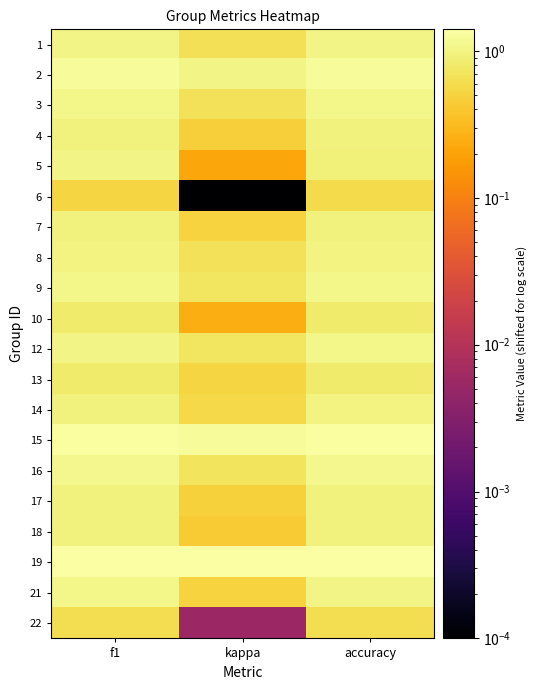

Reading left to right, list all the values displayed in this chart.

1: f1=1.0	kappa=0.7	accuracy=1.0
2: f1=1.2	kappa=1.0	accuracy=1.2
3: f1=1.1	kappa=0.7	accuracy=1.1
4: f1=0.9	kappa=0.5	accuracy=0.9
5: f1=1.0	kappa=0.2	accuracy=0.9
6: f1=0.5	kappa=0.0	accuracy=0.6
7: f1=1.0	kappa=0.5	accuracy=1.0
8: f1=1.0	kappa=0.7	accuracy=1.0
9: f1=1.0	kappa=0.7	accuracy=1.0
10: f1=0.8	kappa=0.3	accuracy=0.8
12: f1=1.0	kappa=0.7	accuracy=1.1
13: f1=0.8	kappa=0.5	accuracy=0.8
14: f1=1.0	kappa=0.6	accuracy=1.0
15: f1=1.3	kappa=1.2	accuracy=1.3
16: f1=1.1	kappa=0.7	accuracy=1.1
17: f1=0.9	kappa=0.5	accuracy=0.9
18: f1=0.9	kappa=0.4	accuracy=0.9
19: f1=1.4	kappa=1.4	accuracy=1.4
21: f1=1.0	kappa=0.5	accuracy=1.0
22: f1=0.6	kappa=0.0	accuracy=0.6